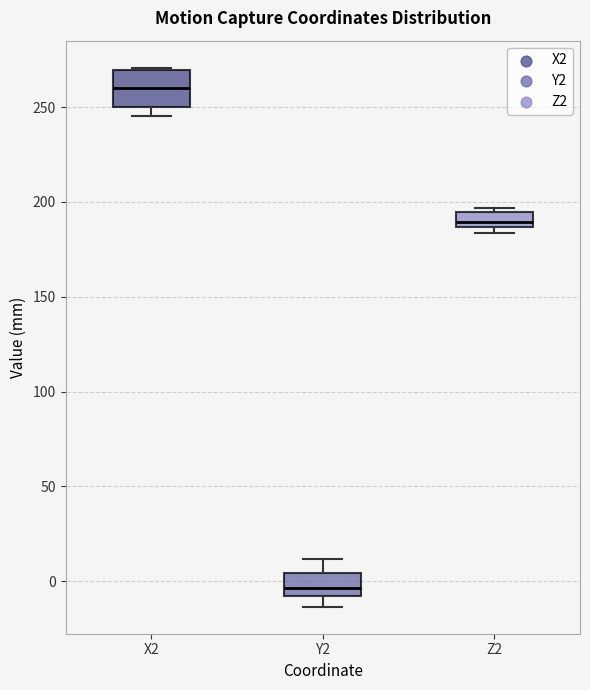

Reading left to right, read every box against the y-axis: the position of its median line, the range the box covers, and the ends of its whiskers. The values are not printed on the chart, so give them approximately, as read against the axis.

X2: median 260, box 250 to 270, whiskers 245 to 270
Y2: median -5, box -10 to 5, whiskers -15 to 10
Z2: median 190, box 185 to 195, whiskers 185 (just below the box's lower edge) to 195 (just above the box's upper edge)